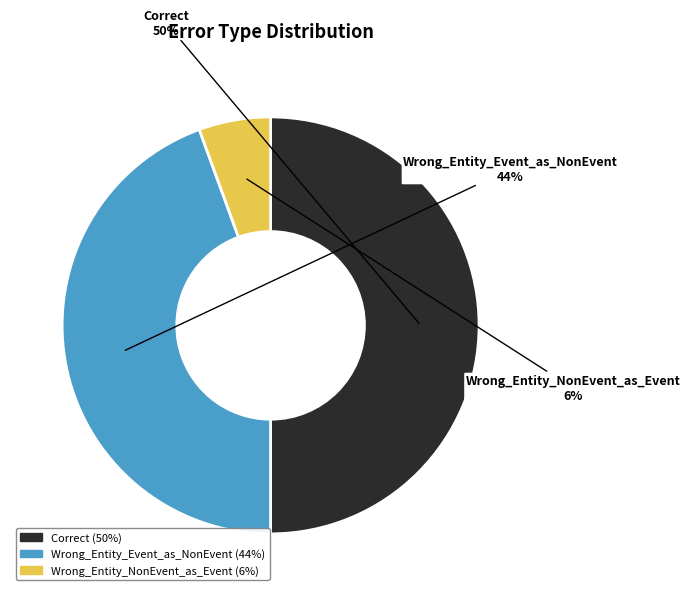

Is Wrong_Entity_Event_as_NonEvent the majority of the pie?

No